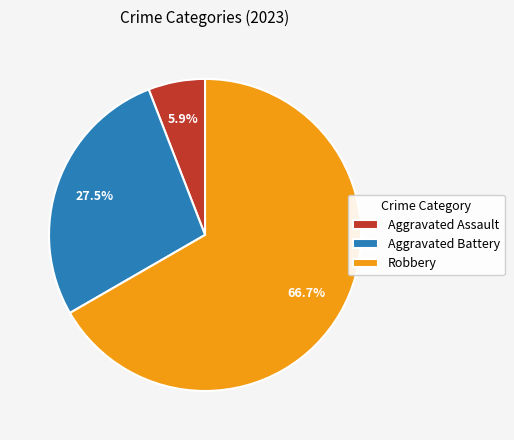

How many slices are in this pie chart?

3